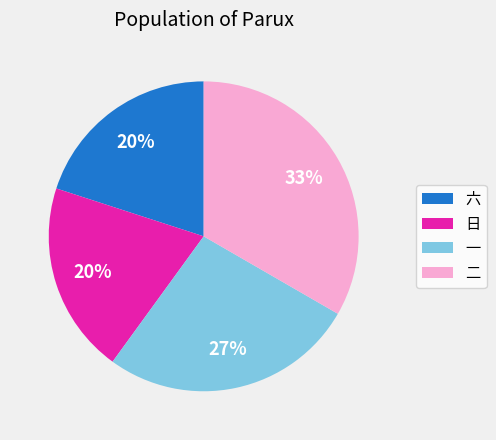

Which category has the biggest portion of the pie?

二